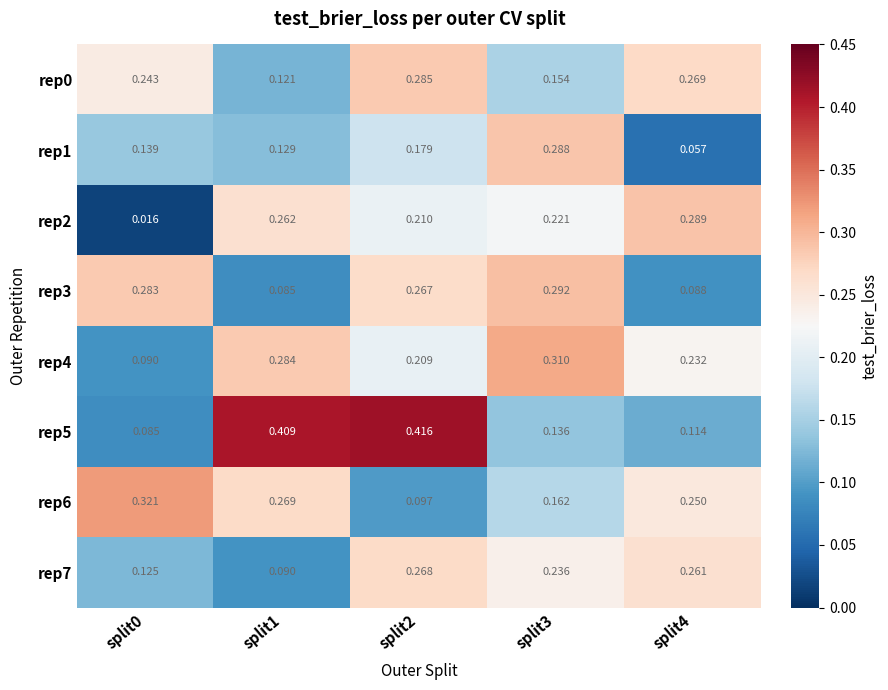

Is the value of rep6 at split3 greater than the value of rep1 at split1?

Yes